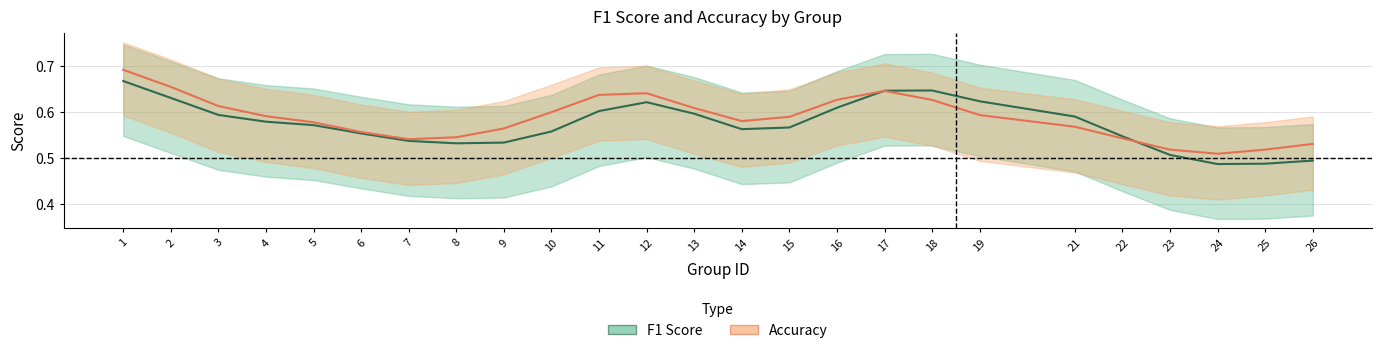

What is the value of the F1 Score point at the 10th from the left?

0.6